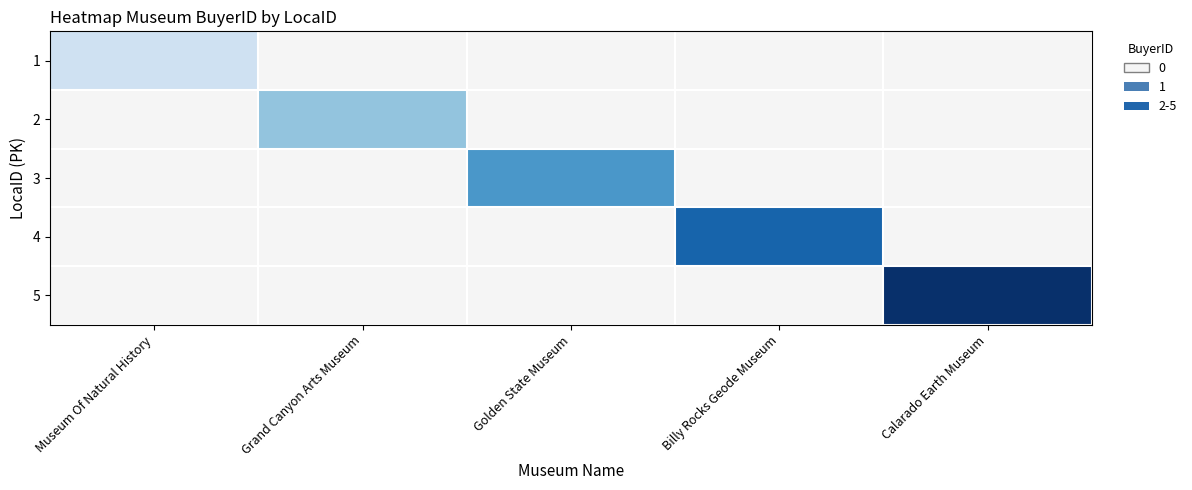

Which has a higher value, Calarado Earth Museum or Museum Of Natural History?

Museum Of Natural History